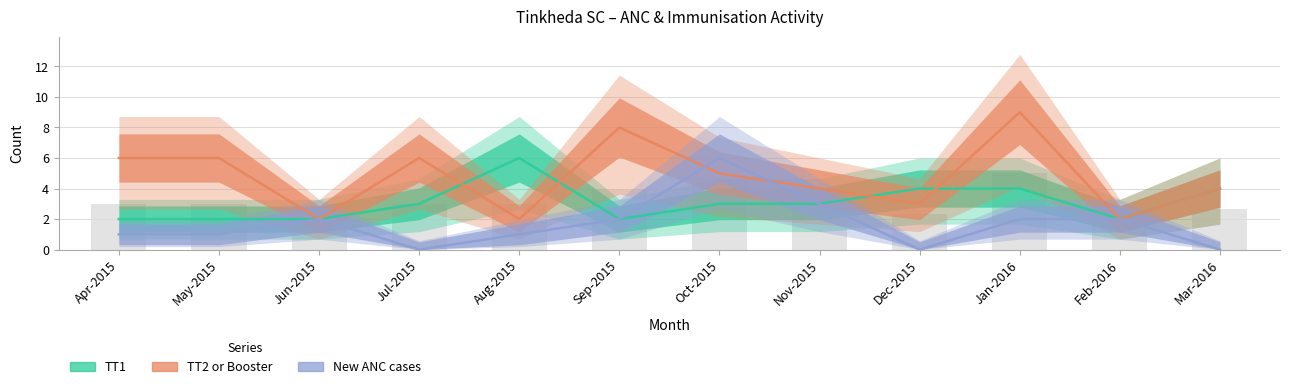

How many TT1 values are between 2 and 4?

11